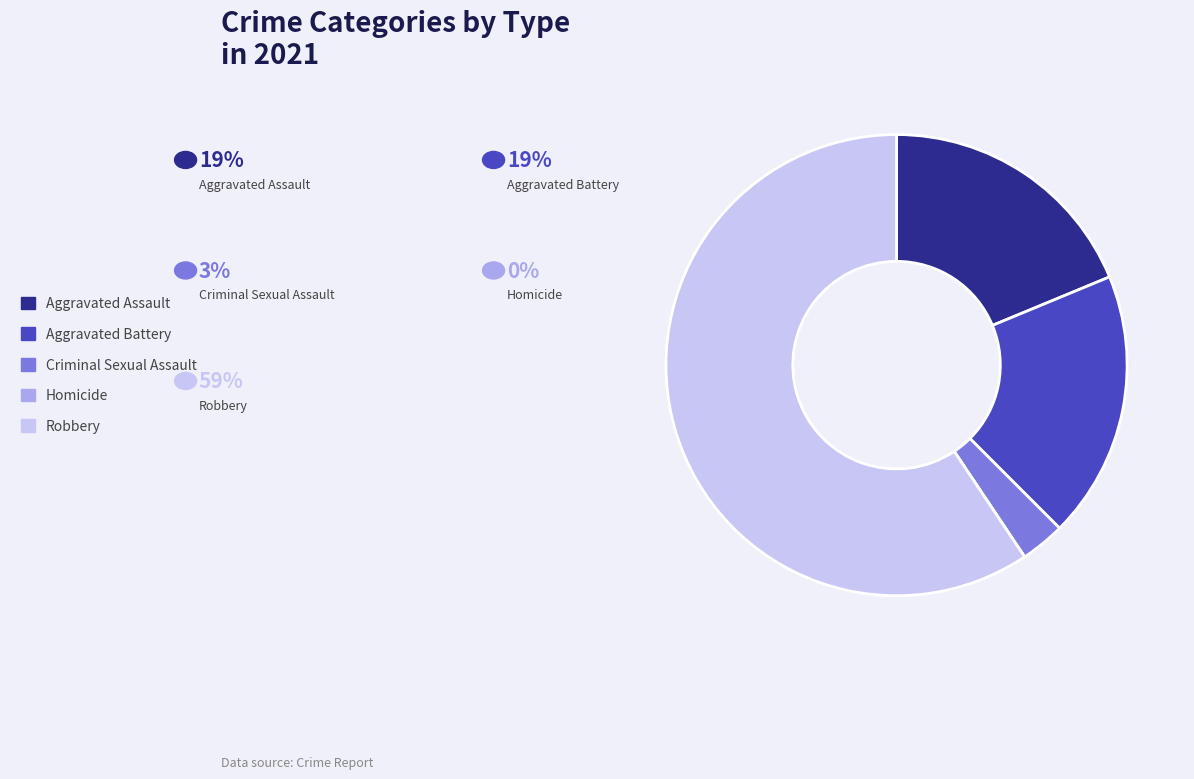

Which category accounts for the majority?

Robbery